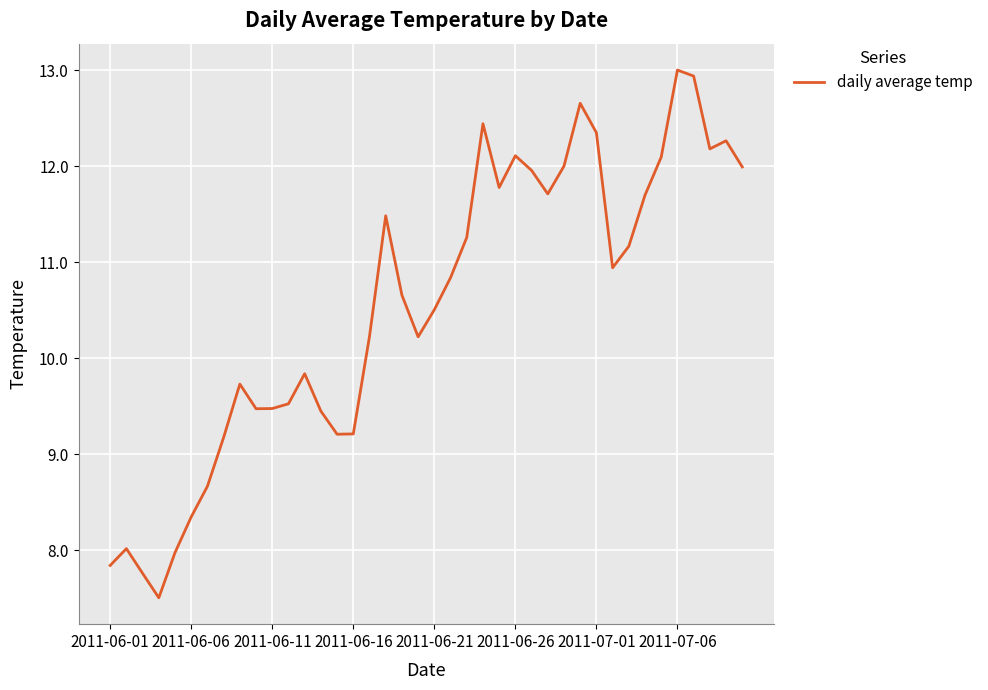

What is the difference between the maximum and minimum values?

5.5